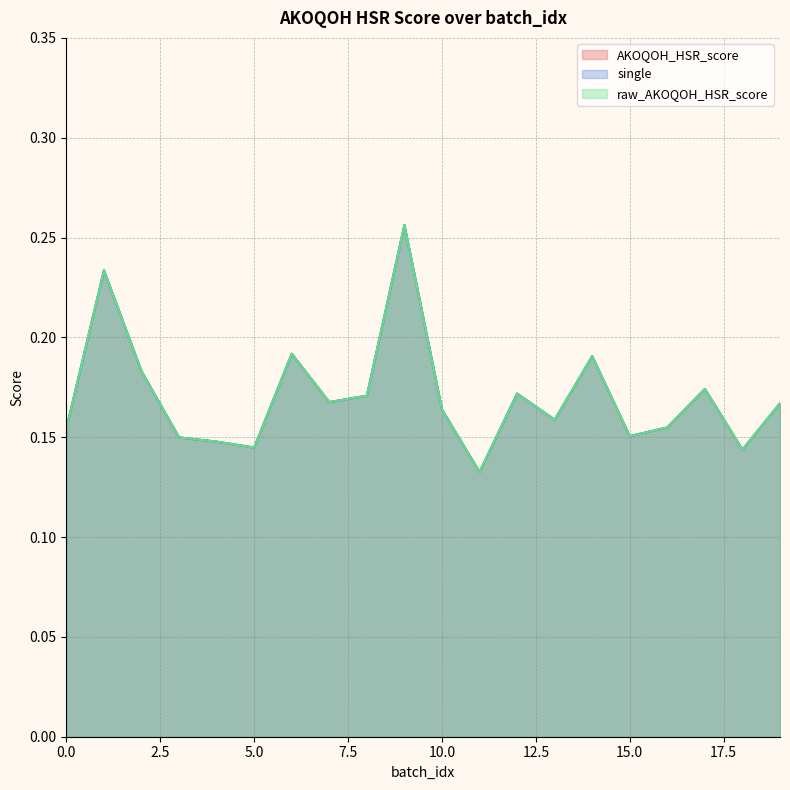

True or false: raw_AKOQOH_HSR_score and single cross at least once.

False